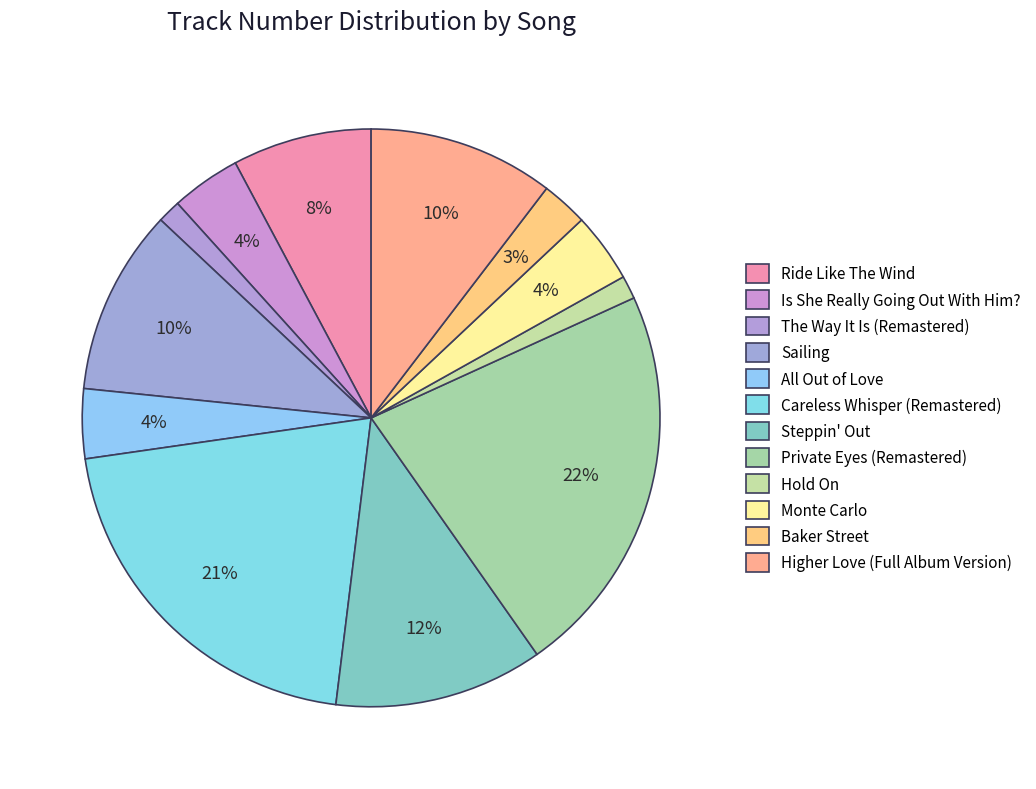

Does Baker Street account for over 50% of the chart?

No